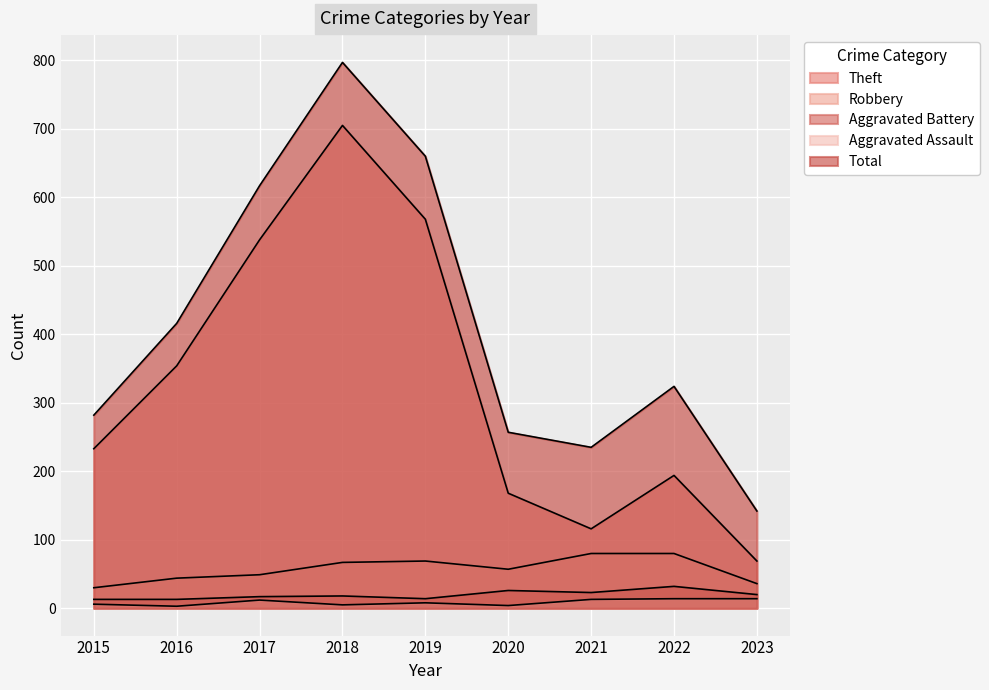

Where is the first local minimum for Theft?

2021